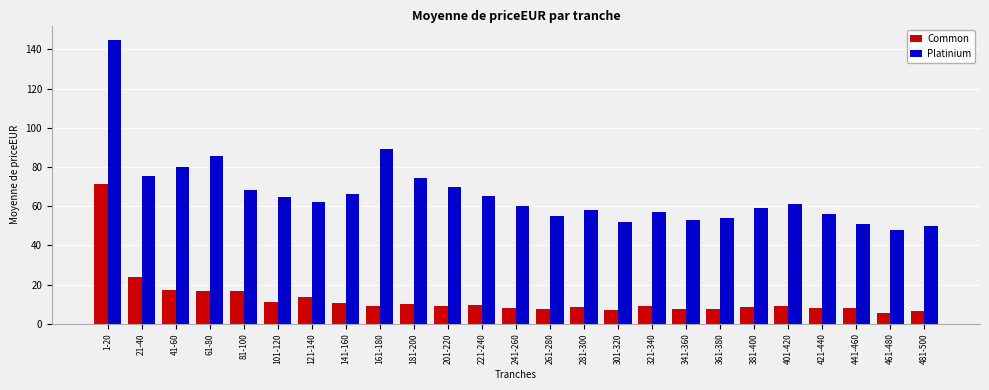

List the series in order of their overall mean, lowest first.

Common, Platinium